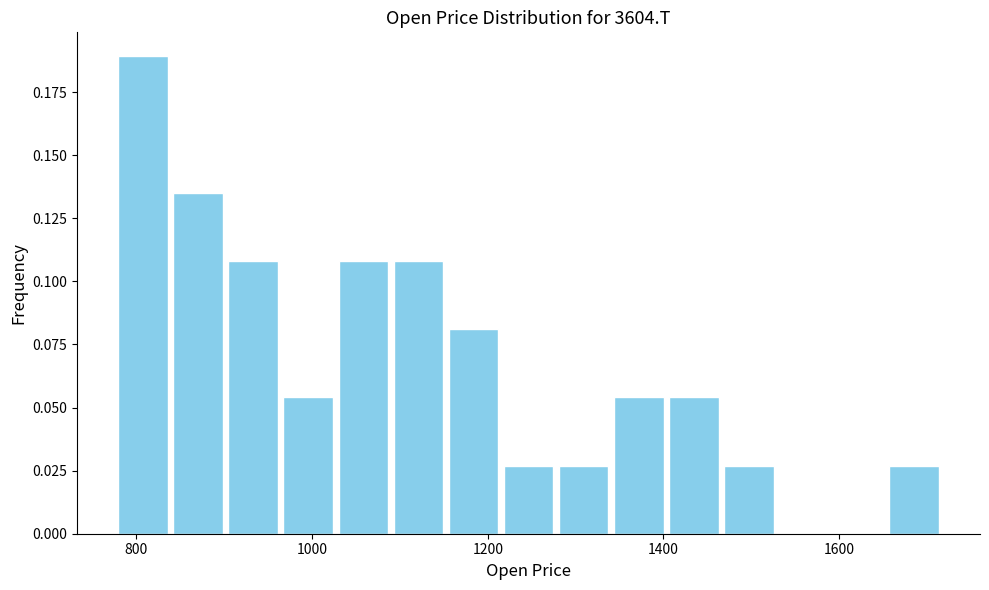

Read against the x-axis, roughly where is the centre of the tallest bar?

800